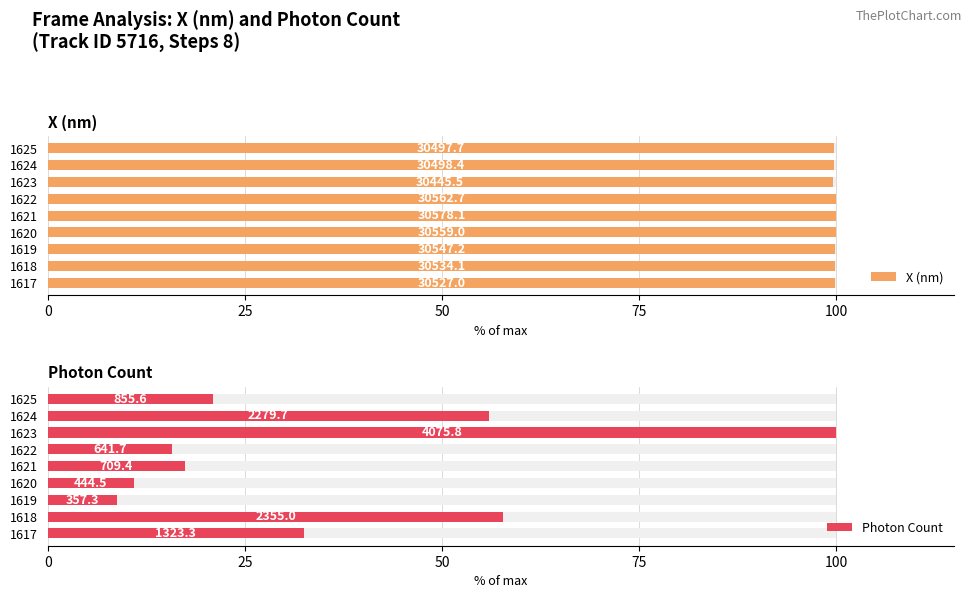

The value of X (nm) at 1623 is 99.6. True or false?

True